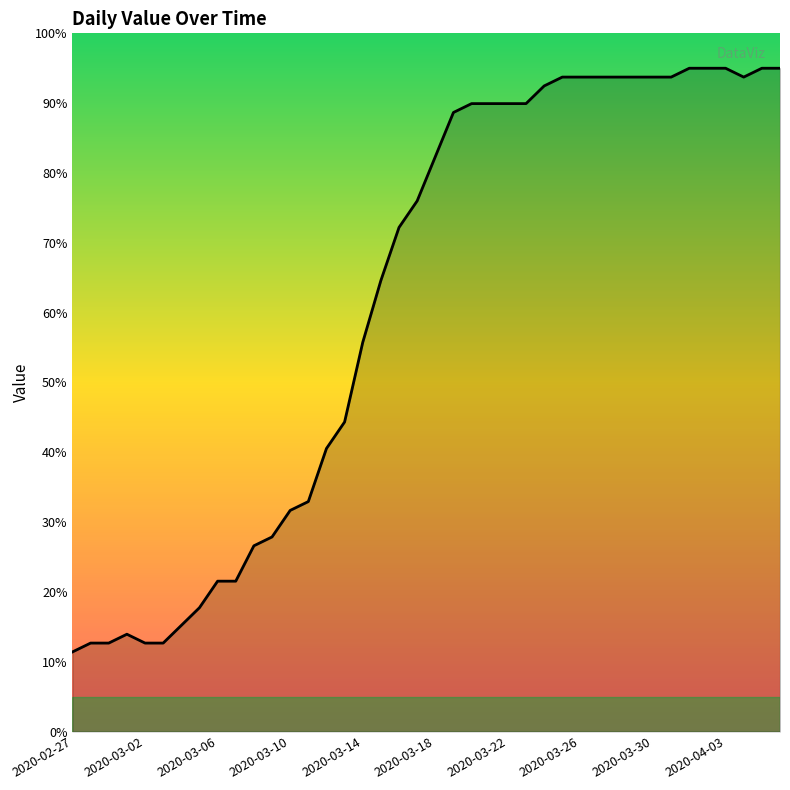

What is the difference between the maximum and minimum values?

83.6